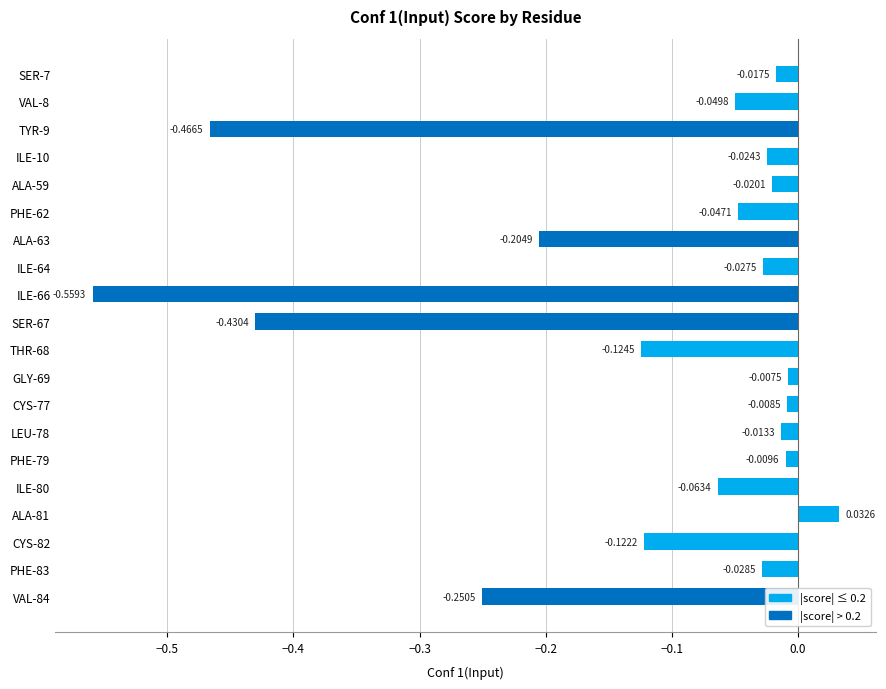

What is the change in value from ALA-63 to ILE-80?

+0.1